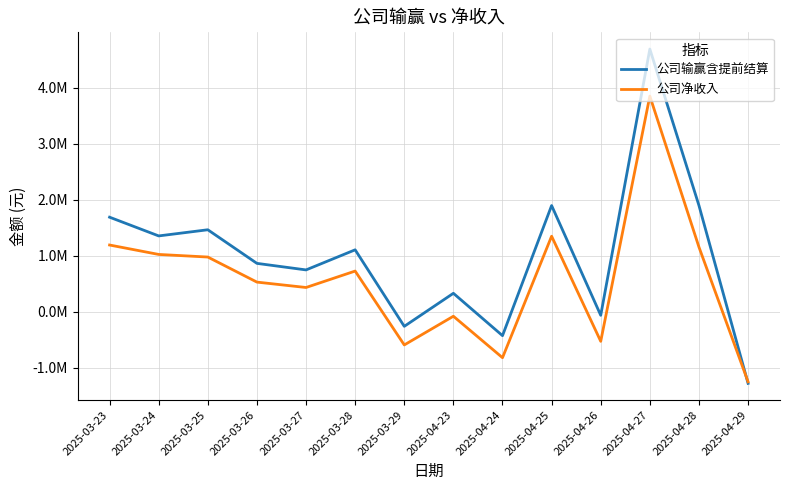

Is this an area chart (filled region under the line)?

No